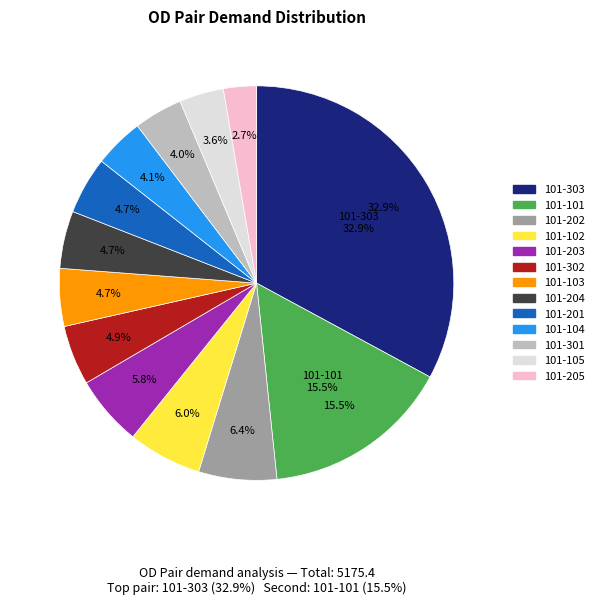

Count the number of slices in the pie.

13